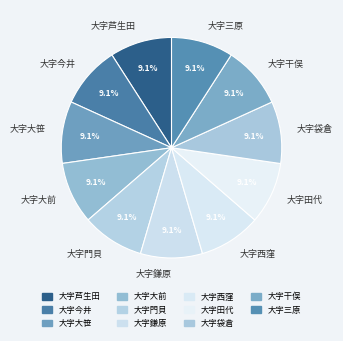

Count the number of slices in the pie.

11